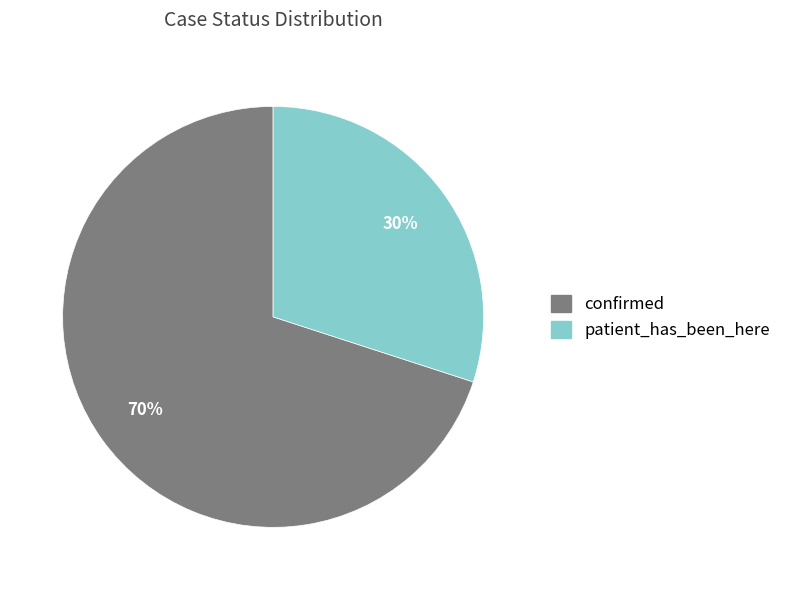

Between confirmed and patient_has_been_here, which is larger?

confirmed